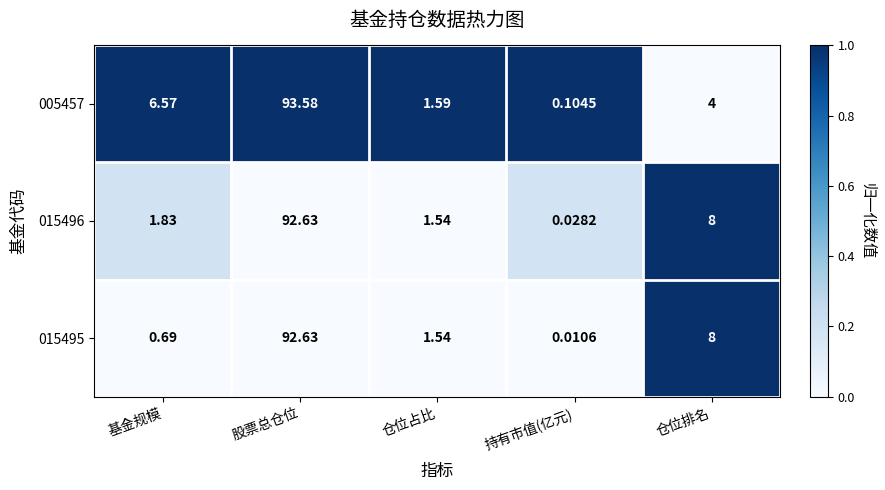

At which category is the sum across all series the highest?

股票总仓位